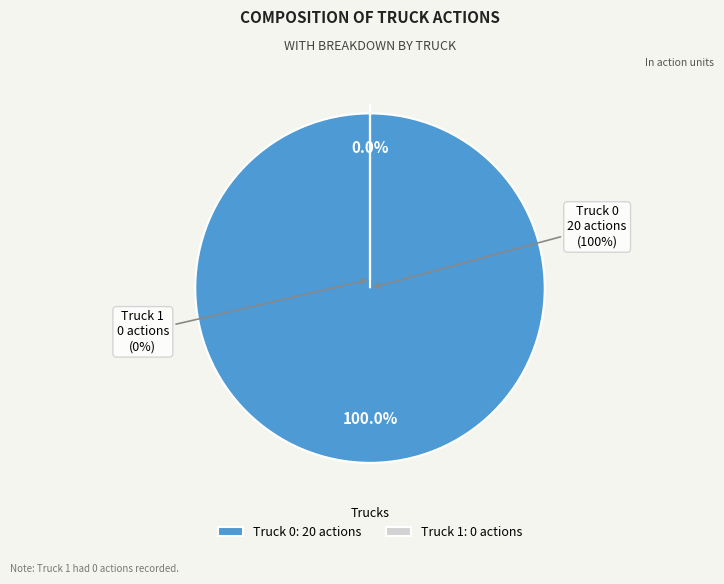

What is the change in value from Truck 0 to Truck 1?

-20